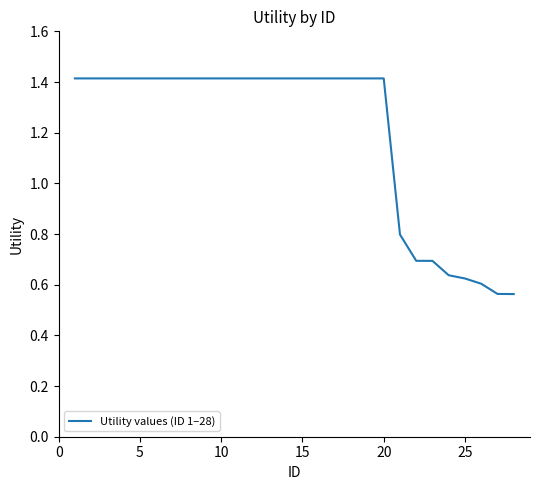

What is the greatest value displayed?

1.4